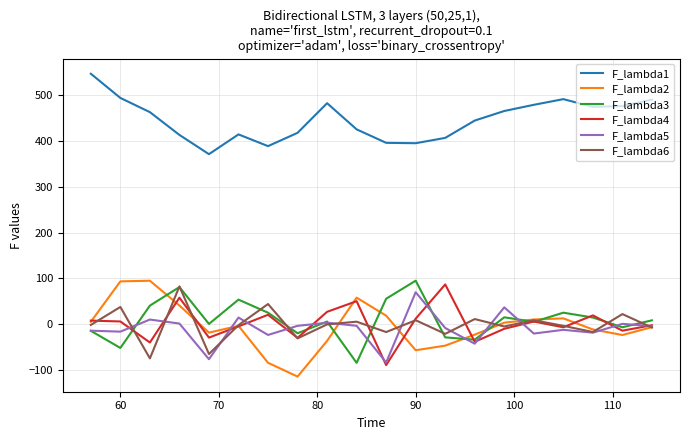

True or false: F_lambda4 and F_lambda1 cross at least once.

False